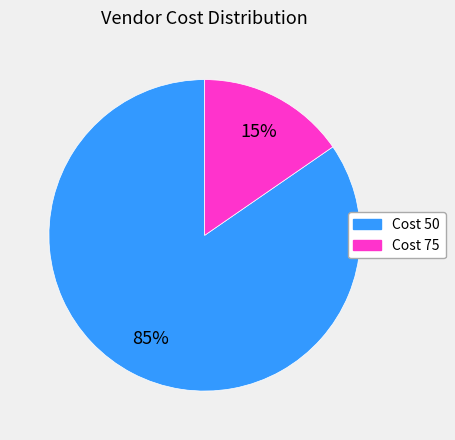

Does any single category account for the majority?

Yes